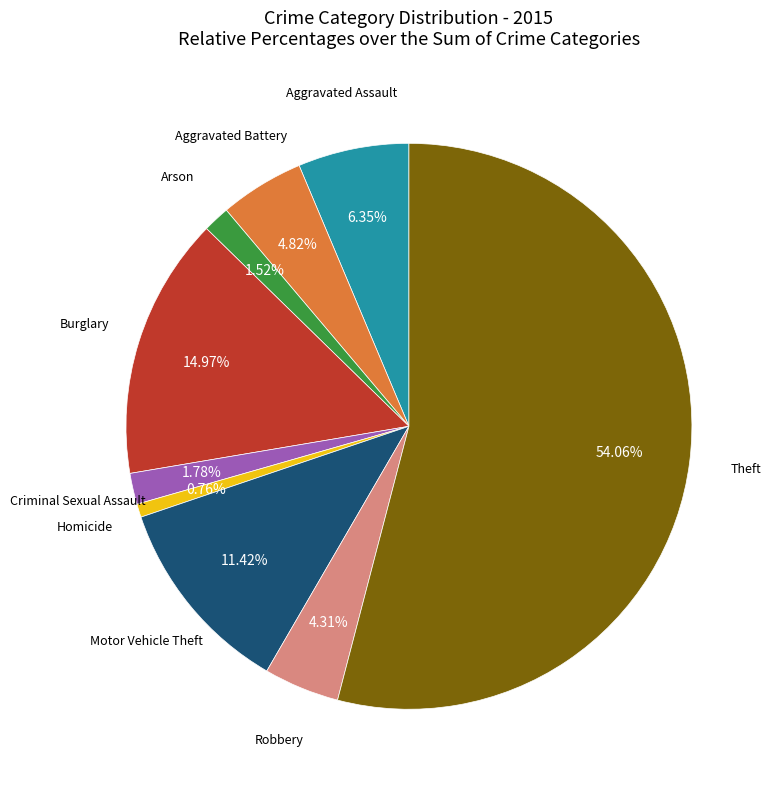

Count the number of slices in the pie.

9